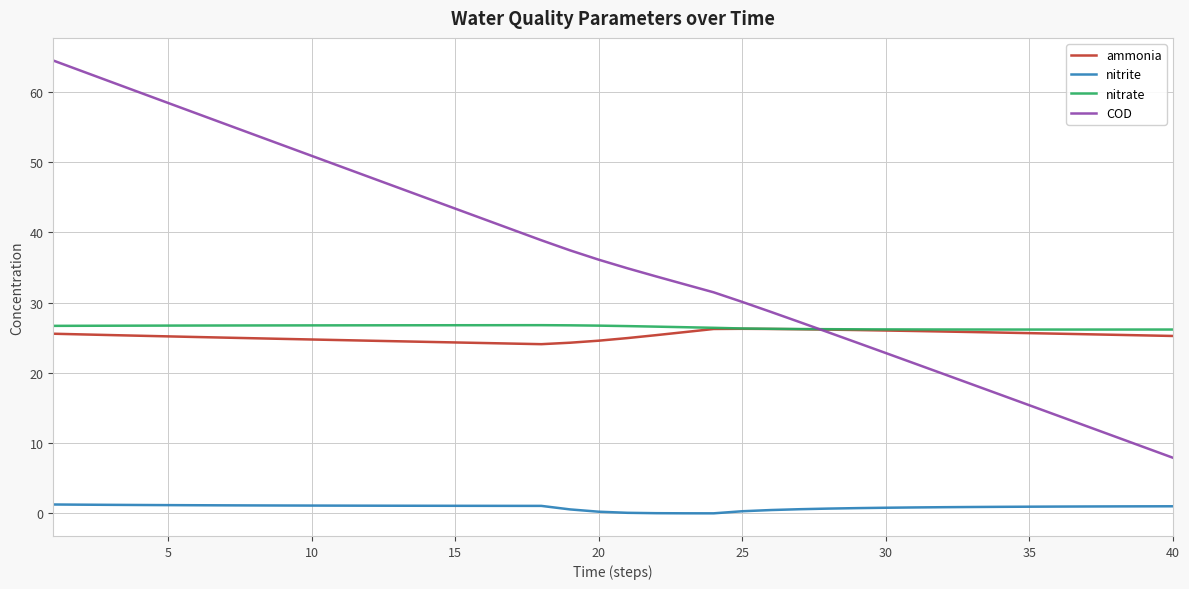

Which series has the largest total across all categories?

COD